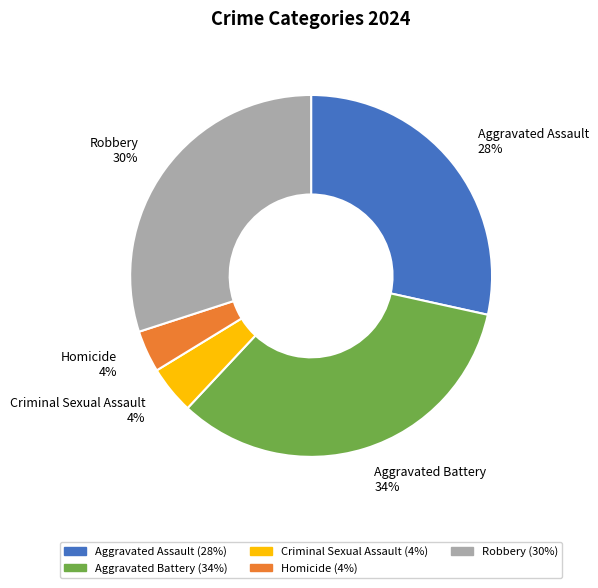

The Aggravated Assault slice represents 21% of the pie. True or false?

False